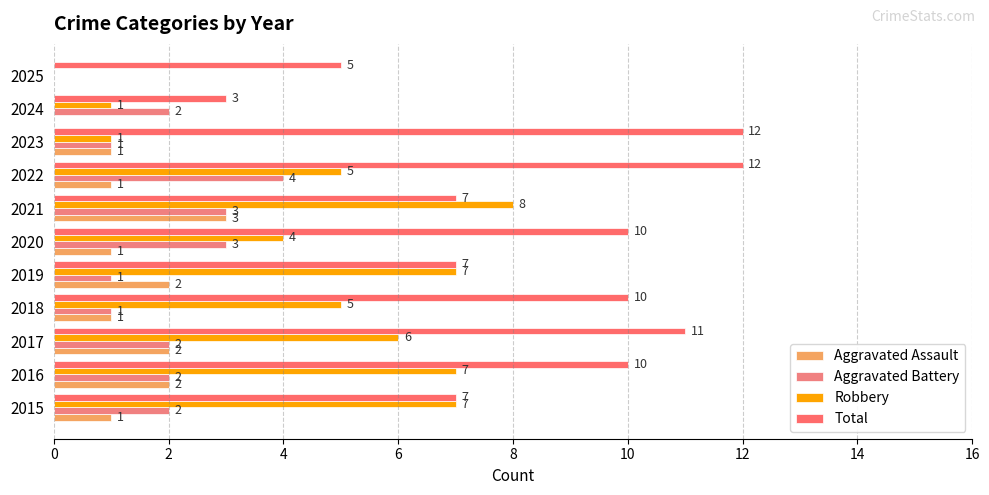

How many distinct data groups are displayed?

4